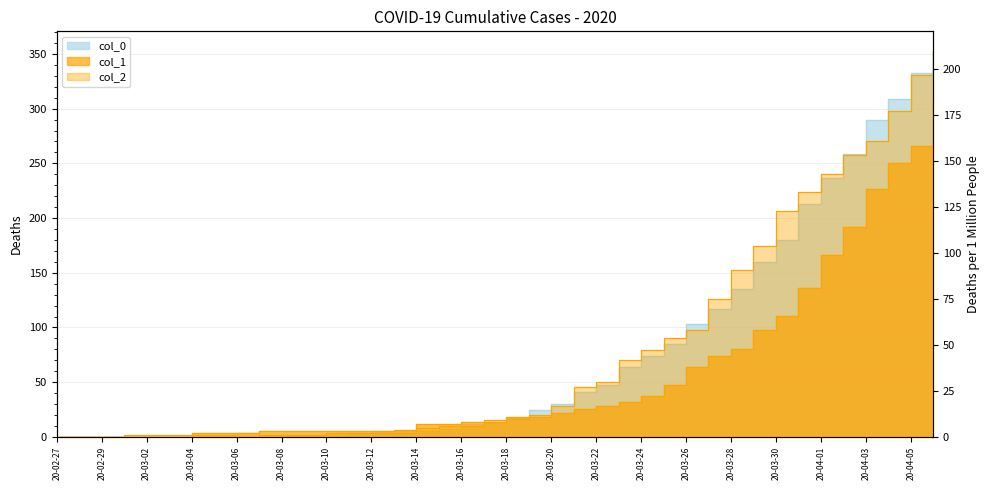

Does the chart display data point markers on the line(s)?

No